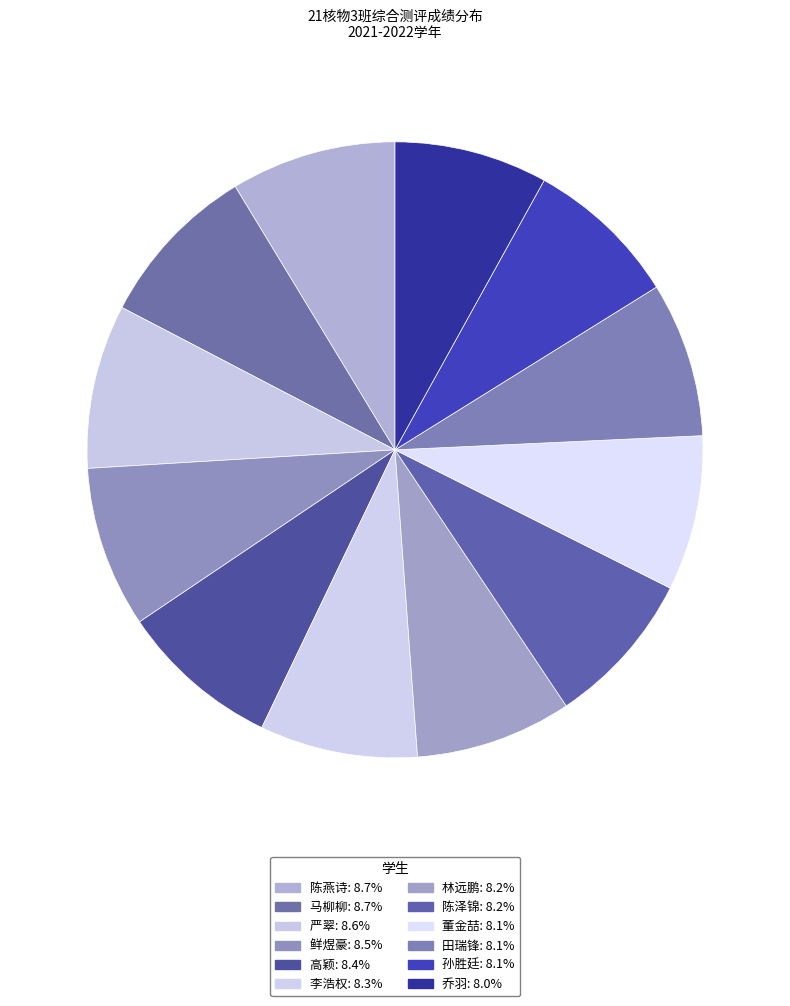

Count the number of slices in the pie.

12